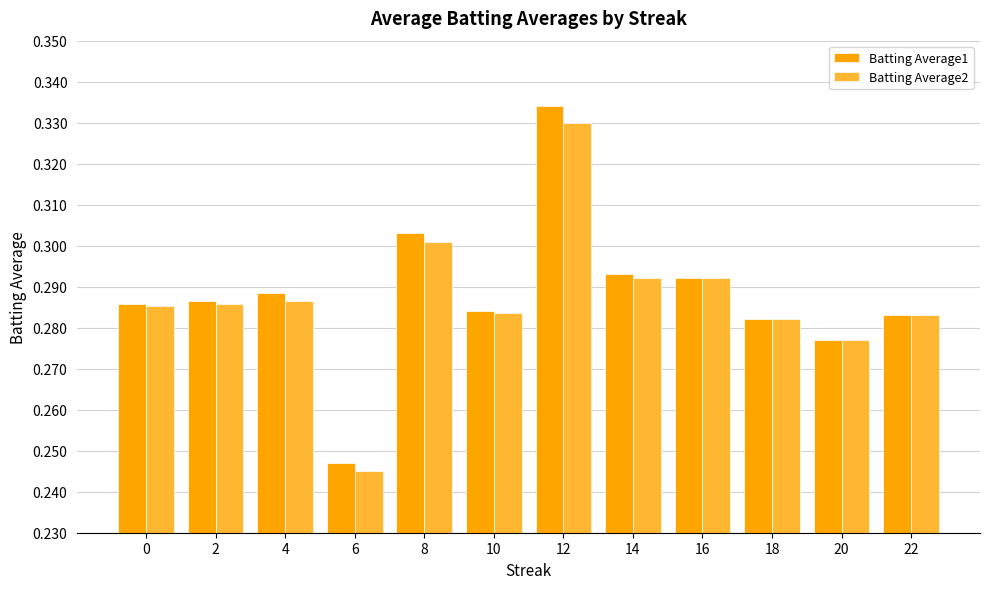

Which category has the highest value in the Batting Average1 series?

12